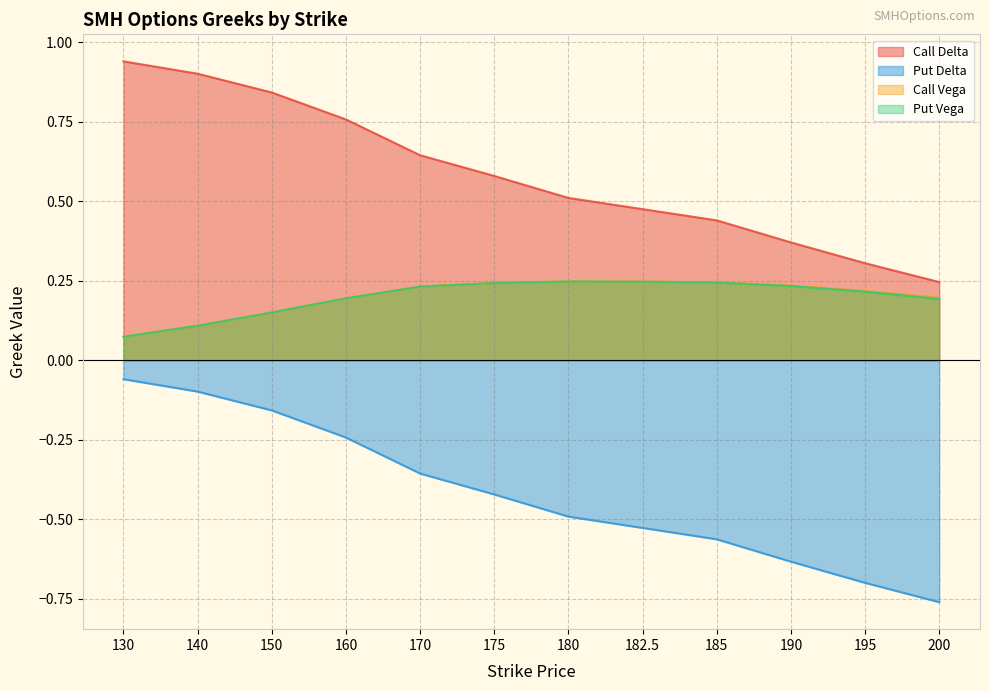

What is the label of the 5th point from the left?

170